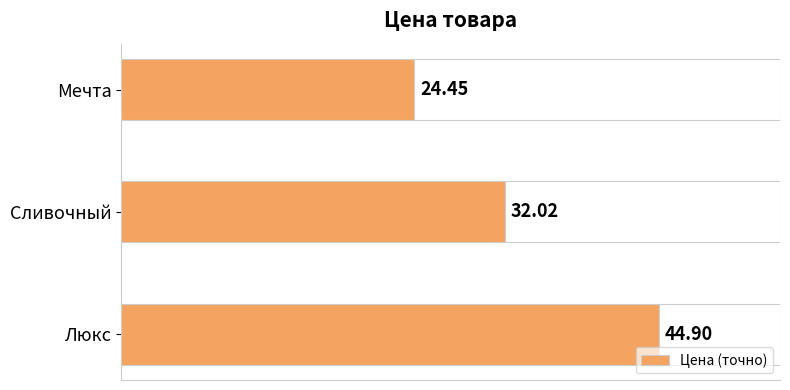

At which label is the value closest to 34?

Сливочный